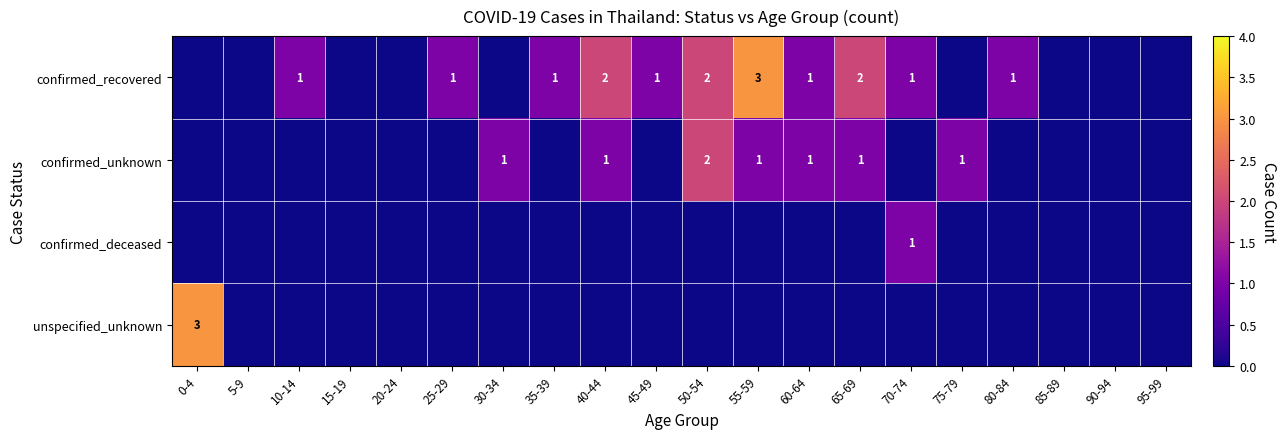

How many distinct data groups are displayed?

4